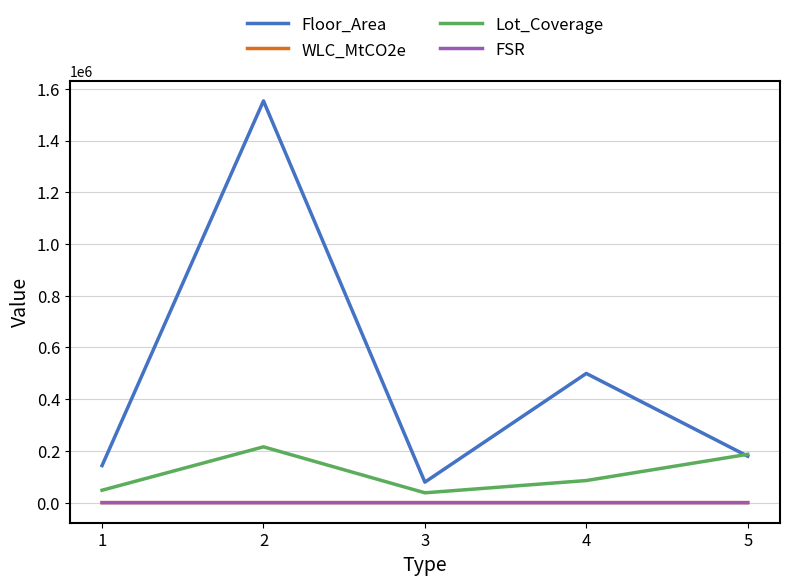

At which category does Floor_Area reach its first local peak?

2